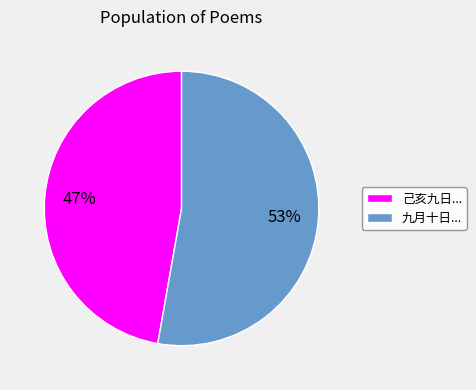

Which has a higher value, 九月十日... or 己亥九日...?

九月十日...